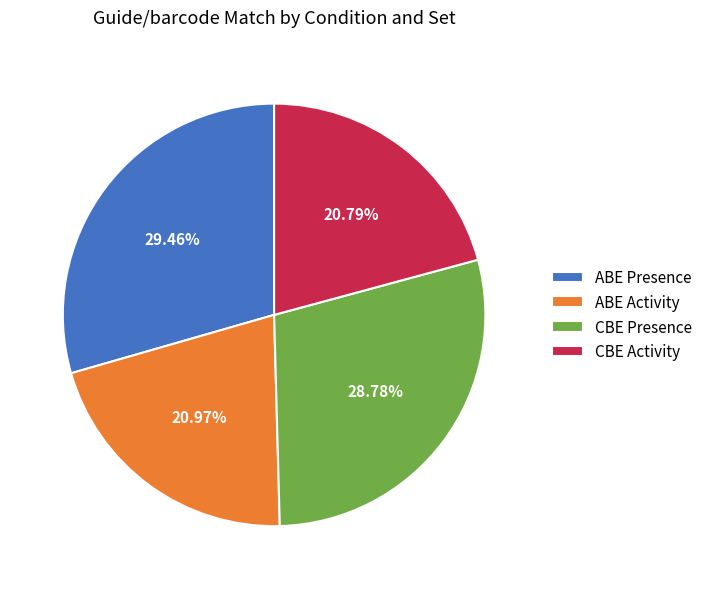

Count the number of slices in the pie.

4